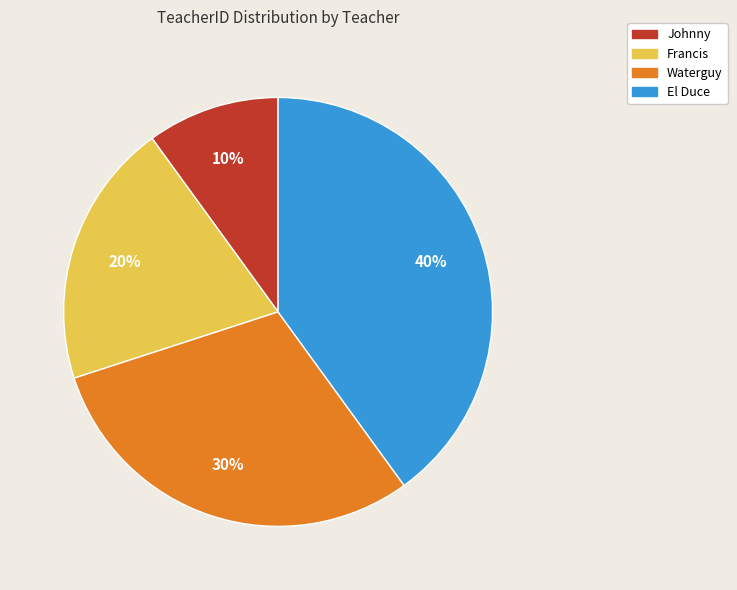

How many slices are in this pie chart?

4